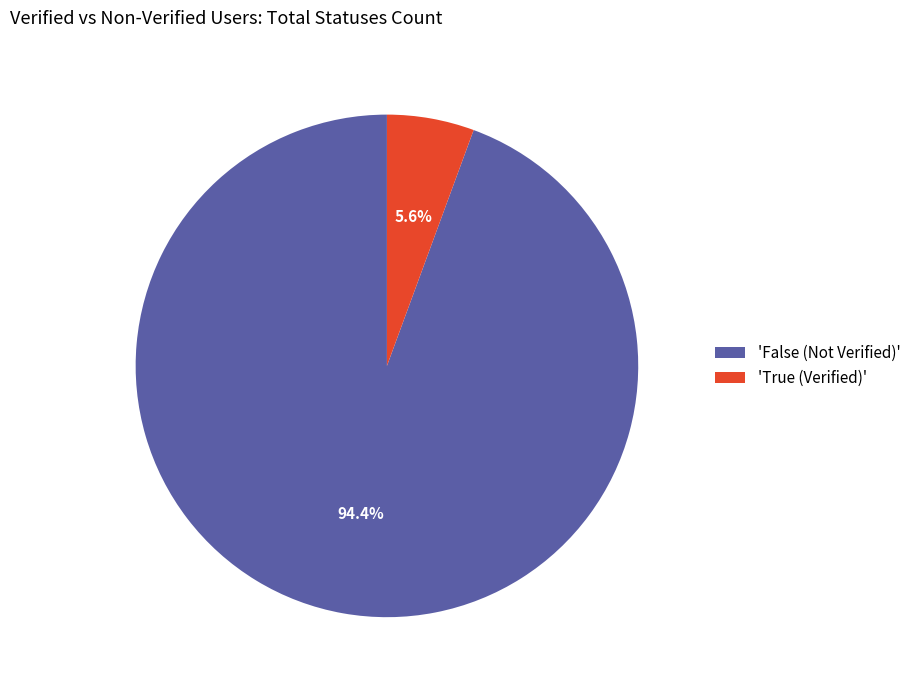

What portion of the pie excludes 'True (Verified)'?

94.4%